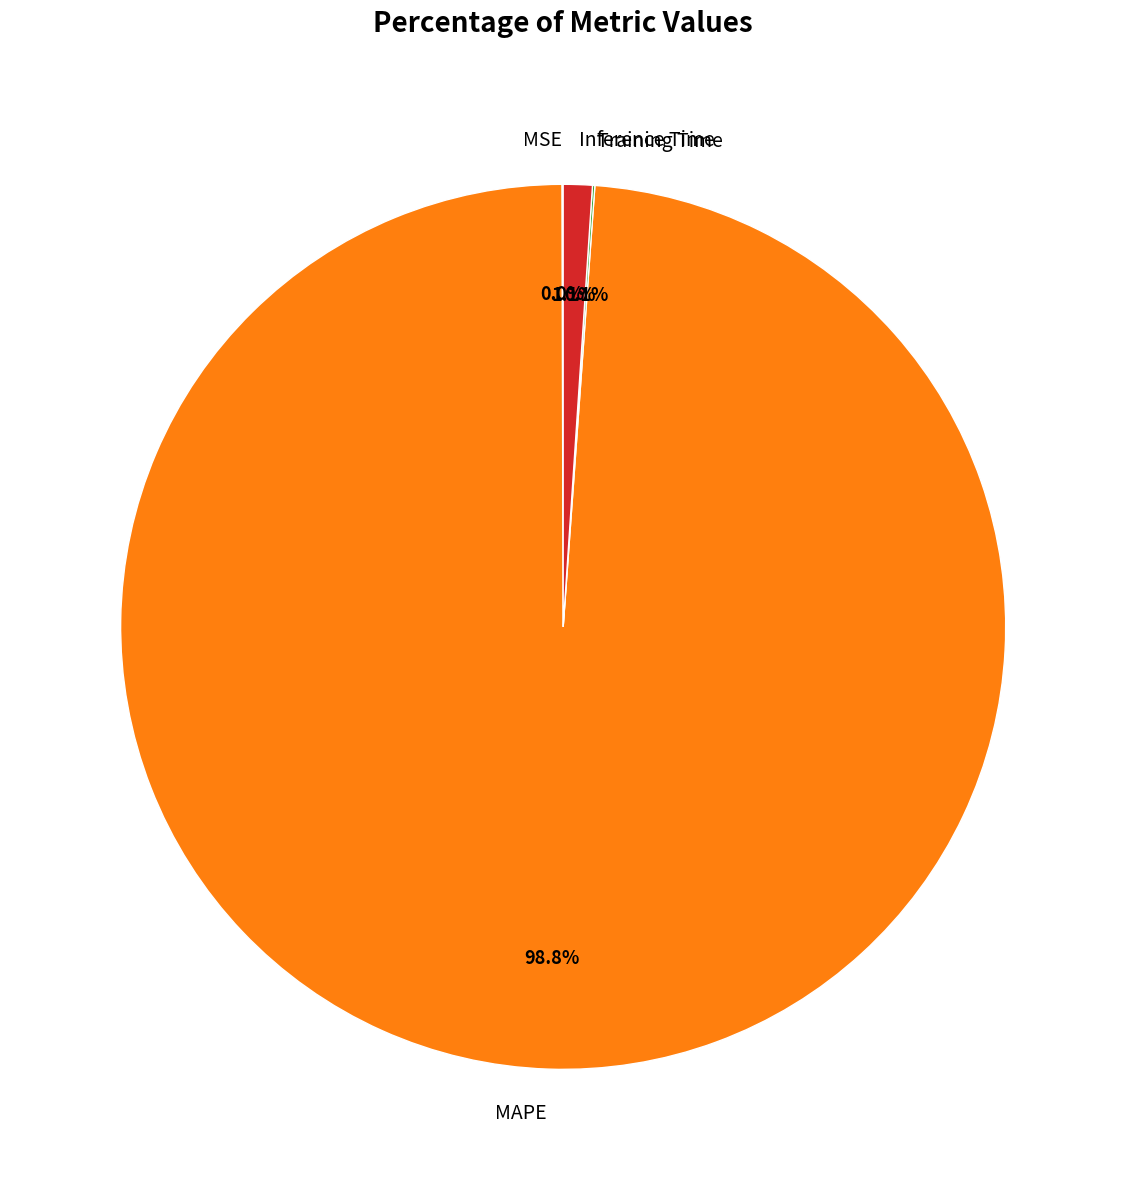

Which slice is the largest?

MAPE